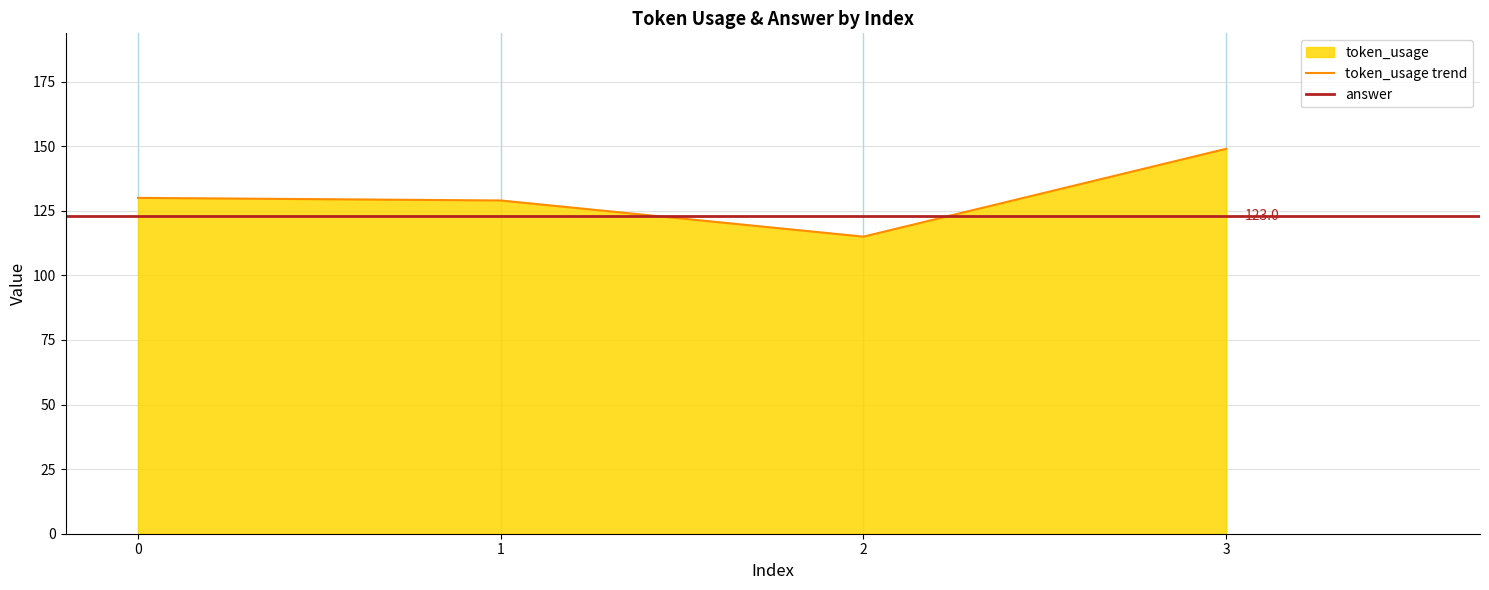

List the labels in order of value, smallest first.

2, 1, 0, 3